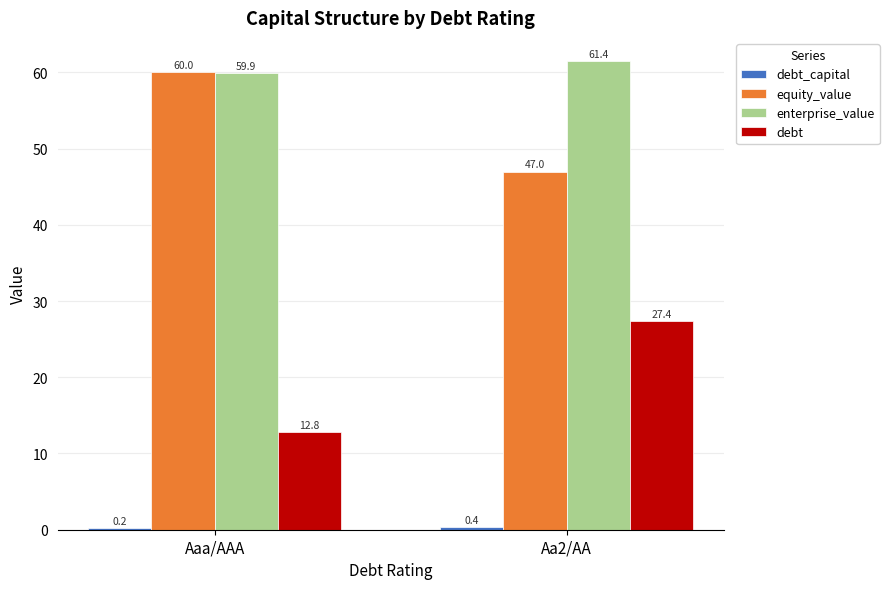

What is the spread (max minus min) of values at Aa2/AA?

61.1